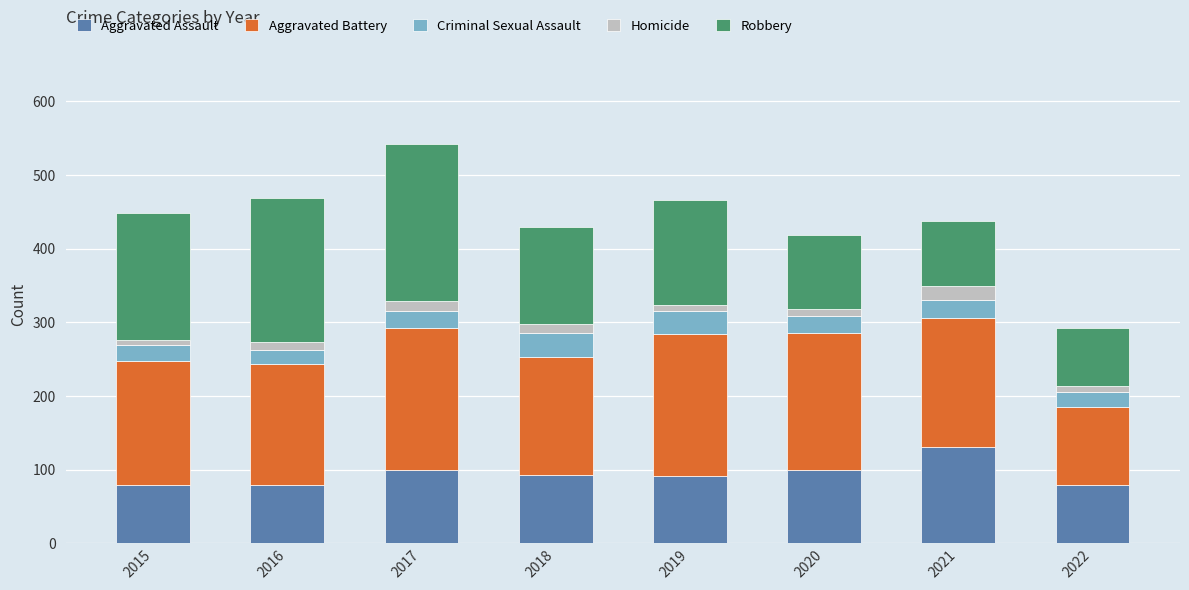

At which category is the sum across all series the highest?

2017